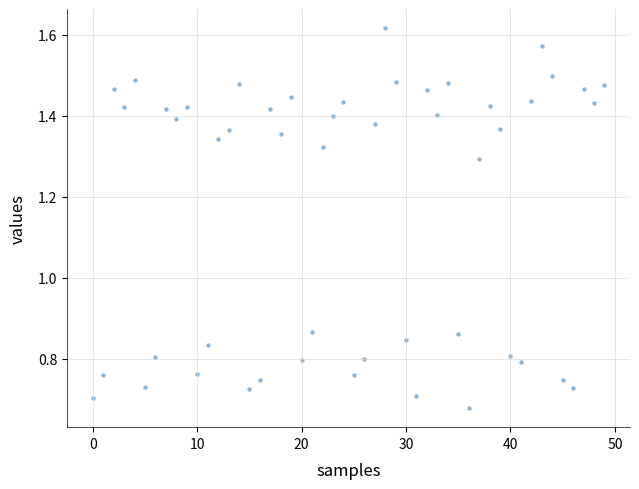

What is the range of X values (max minus min)?

49.0